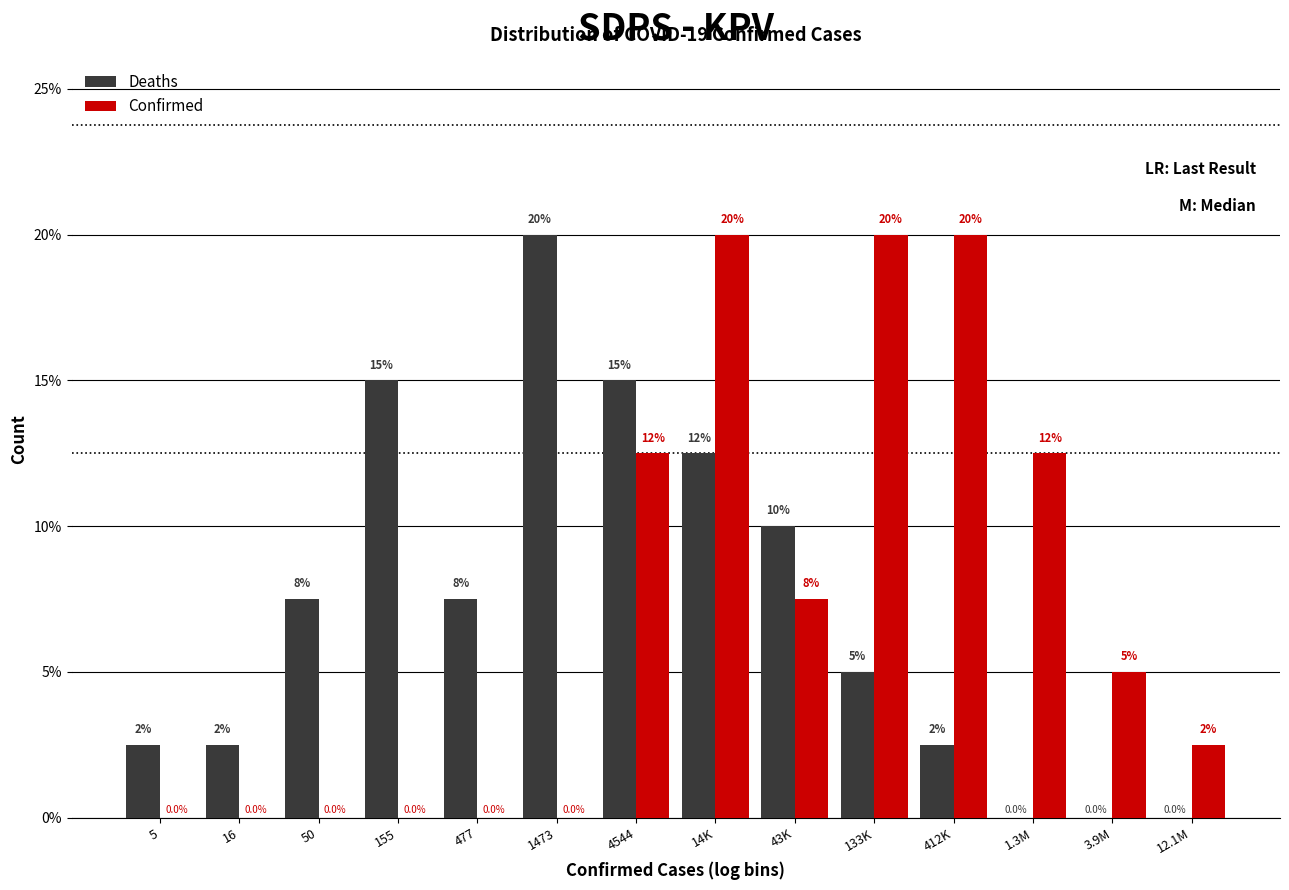

Reading left to right, what are all the values shown in this chart?

Deaths: 5=2.5	16=2.5	50=7.5	155=15.0	477=7.5	1473=20.0	4544=15.0	14K=12.5	43K=10.0	133K=5.0	412K=2.5	1.3M=0.0	3.9M=0.0	12.1M=0.0
Confirmed: 5=0.0	16=0.0	50=0.0	155=0.0	477=0.0	1473=0.0	4544=12.5	14K=20.0	43K=7.5	133K=20.0	412K=20.0	1.3M=12.5	3.9M=5.0	12.1M=2.5